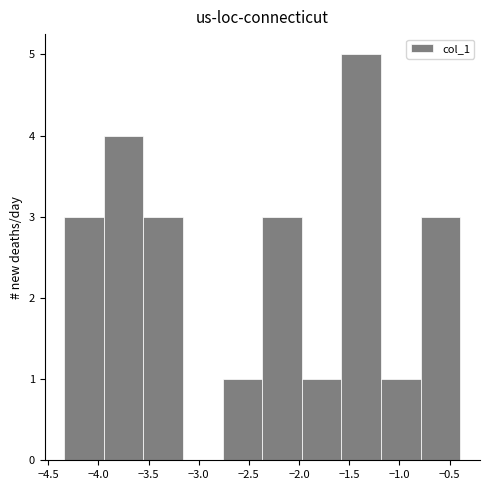

How tall is the bar that spans -1.20 to -0.80 on the x-axis? Neither the bar edges nor the heights are printed on the chart, so give them approximately, as read against the axes.

1